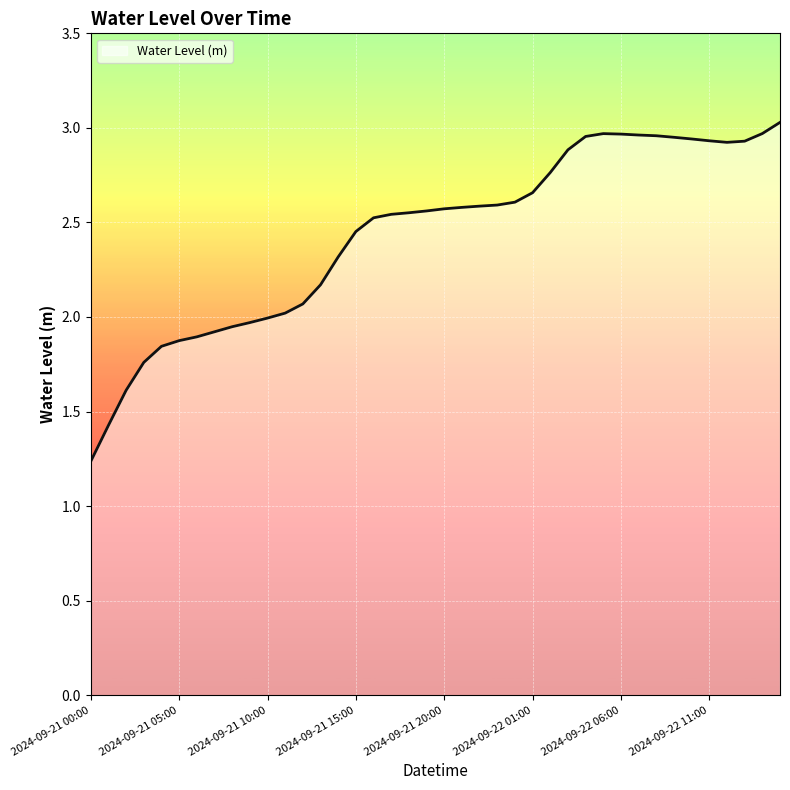

Rank the categories by value from lowest to highest.

2024-09-21 00:00, 2024-09-21 01:00, 2024-09-21 02:00, 2024-09-21 03:00, 2024-09-21 04:00, 2024-09-21 05:00, 2024-09-21 06:00, 2024-09-21 07:00, 2024-09-21 08:00, 2024-09-21 09:00, 2024-09-21 10:00, 2024-09-21 11:00, 2024-09-21 12:00, 2024-09-21 13:00, 2024-09-21 14:00, 2024-09-21 15:00, 2024-09-21 16:00, 2024-09-21 17:00, 2024-09-21 18:00, 2024-09-21 19:00, 2024-09-21 20:00, 2024-09-21 21:00, 2024-09-21 22:00, 2024-09-21 23:00, 2024-09-22 00:00, 2024-09-22 01:00, 2024-09-22 02:00, 2024-09-22 03:00, 2024-09-22 12:00, 2024-09-22 13:00, 2024-09-22 11:00, 2024-09-22 10:00, 2024-09-22 09:00, 2024-09-22 04:00, 2024-09-22 08:00, 2024-09-22 07:00, 2024-09-22 06:00, 2024-09-22 05:00, 2024-09-22 14:00, 2024-09-22 15:00